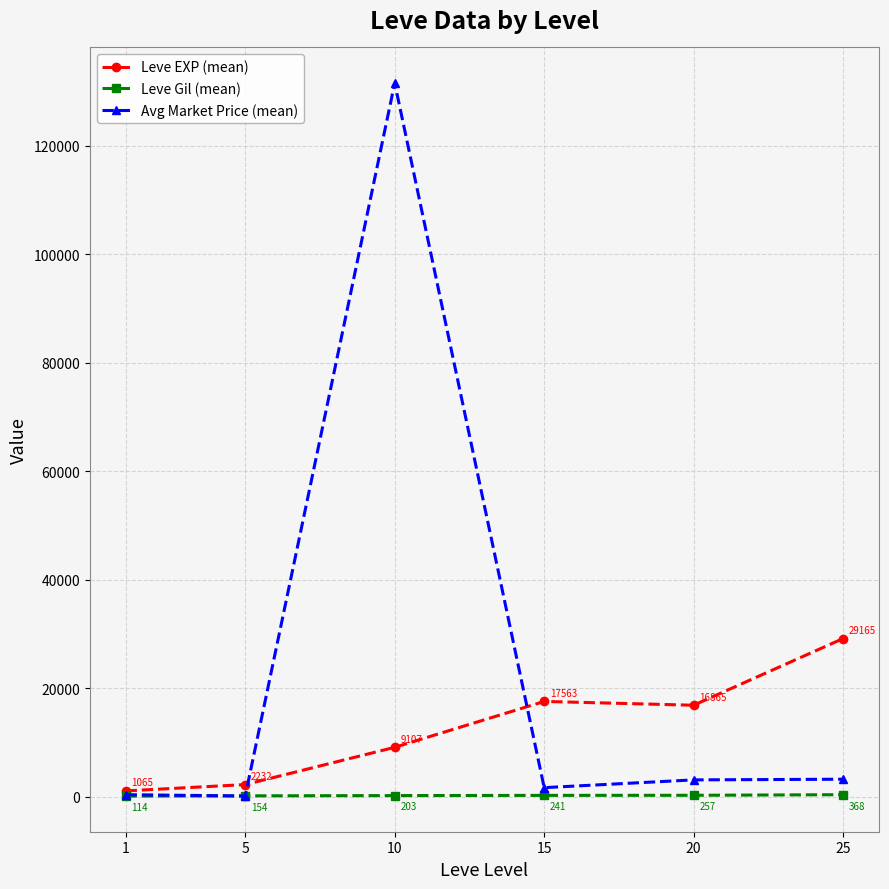

True or false: Avg Market Price (mean) has a value of 369.0 at 1.

True